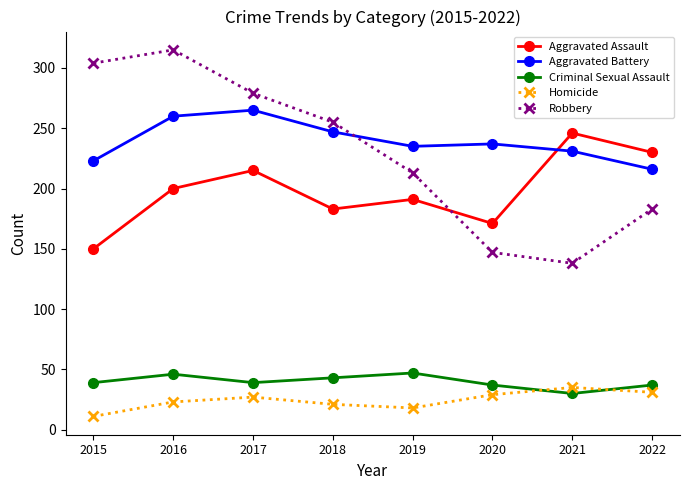

What is the smallest value displayed?

11